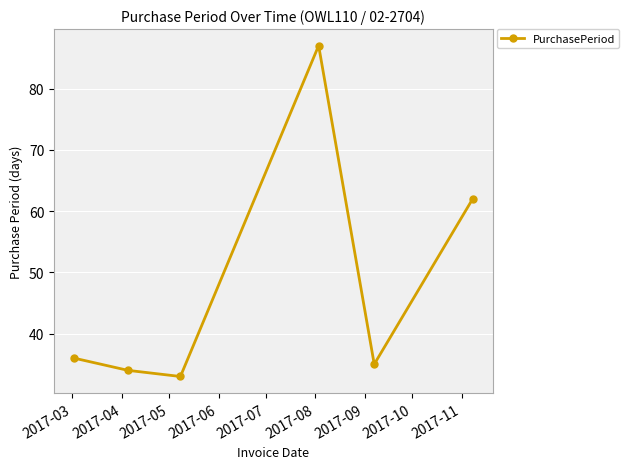

What is the difference between the second highest and minimum values?

29